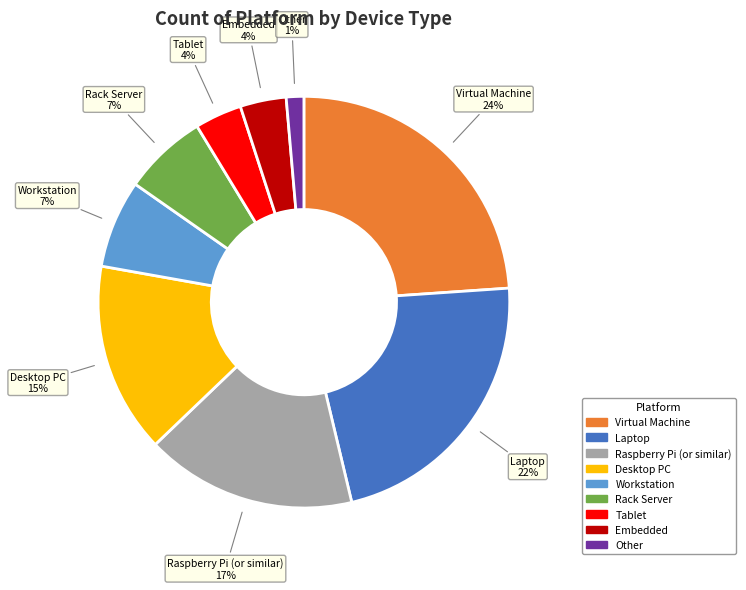

To the nearest percent, what is the combined percentage of Tablet and Workstation?

11%